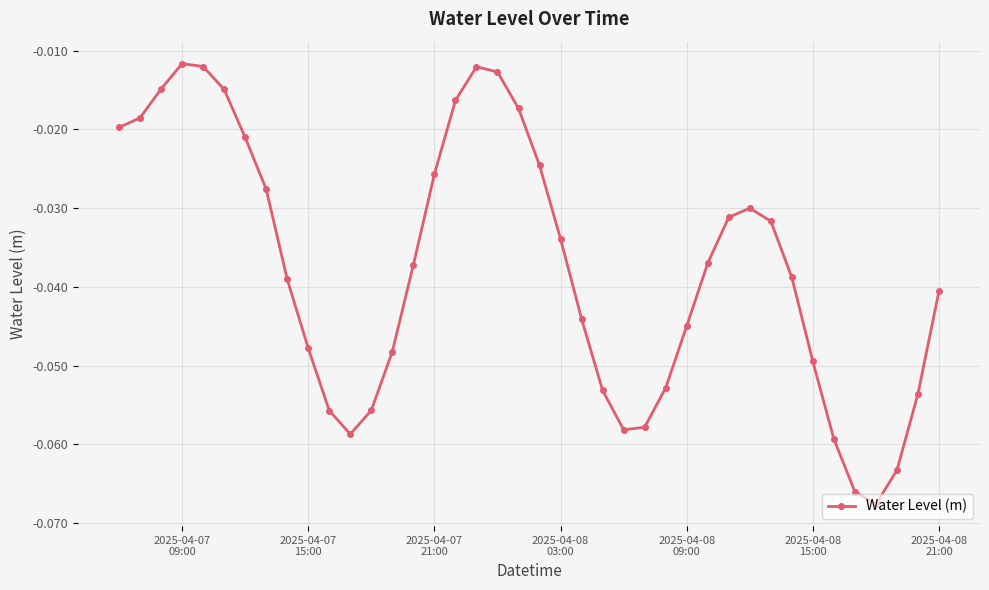

Is this an area chart (filled region under the line)?

No